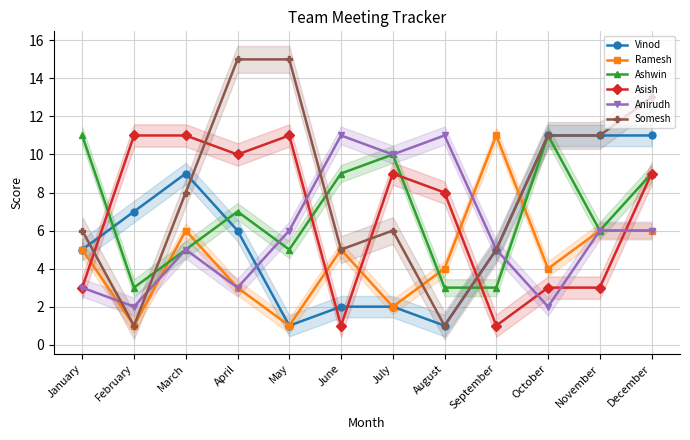

What is the difference between the maximum and second lowest values in the Ramesh series?

10